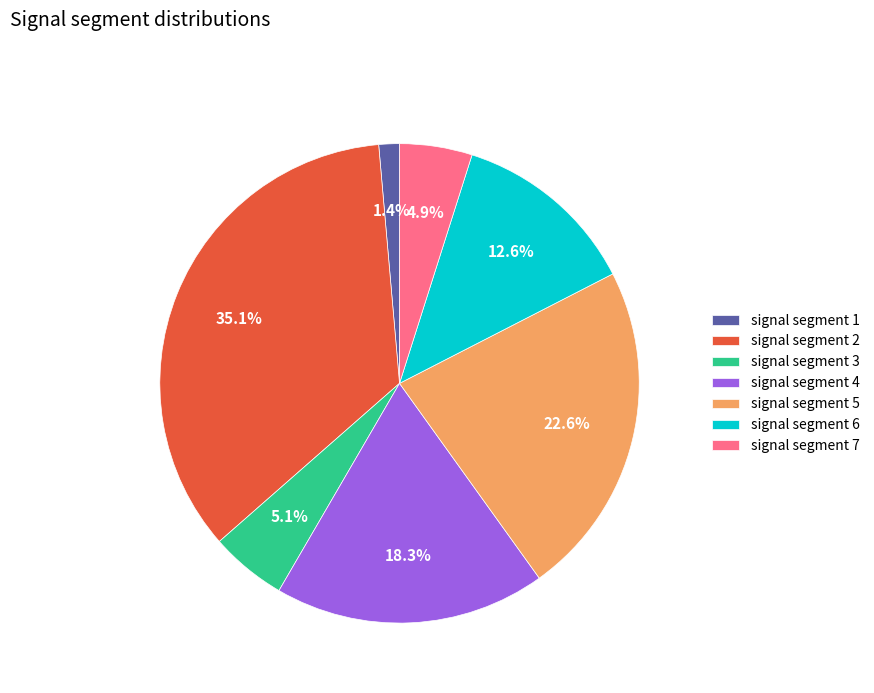

Combined, what portion of the pie is signal segment 6 and signal segment 3?

17.7%